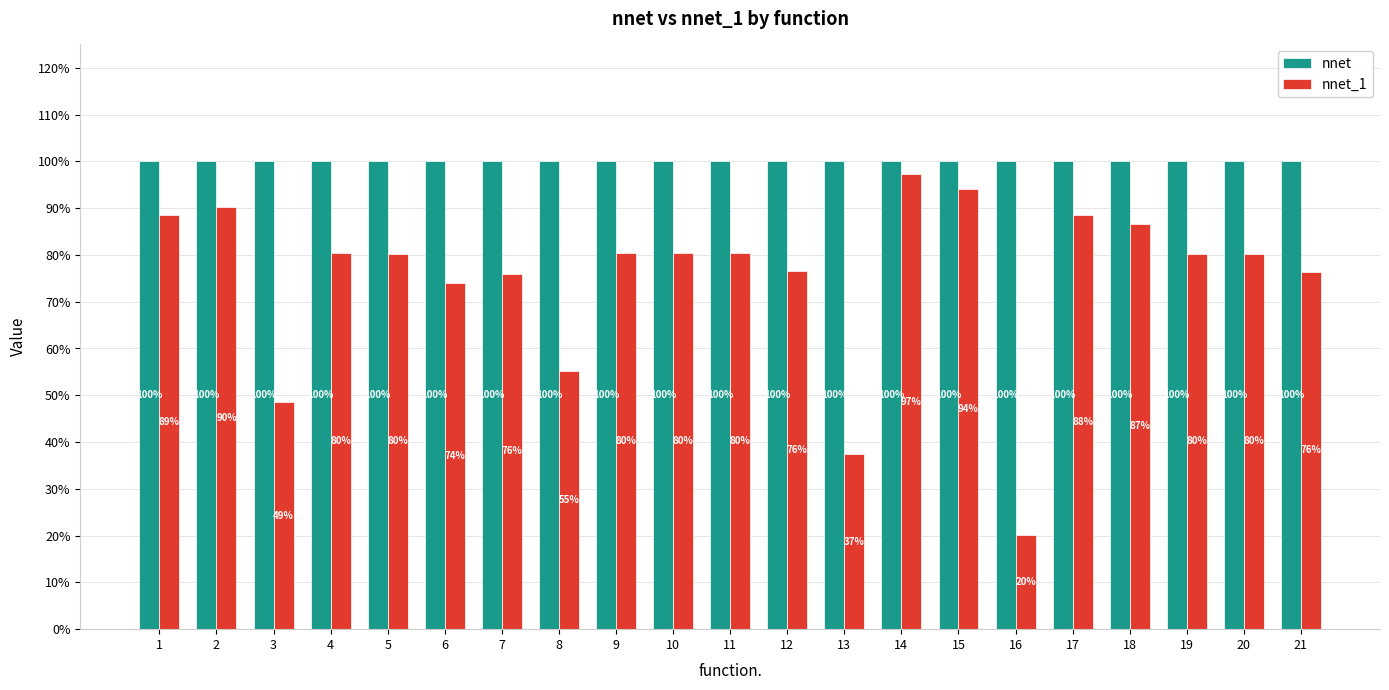

Does the chart contain any negative values?

No